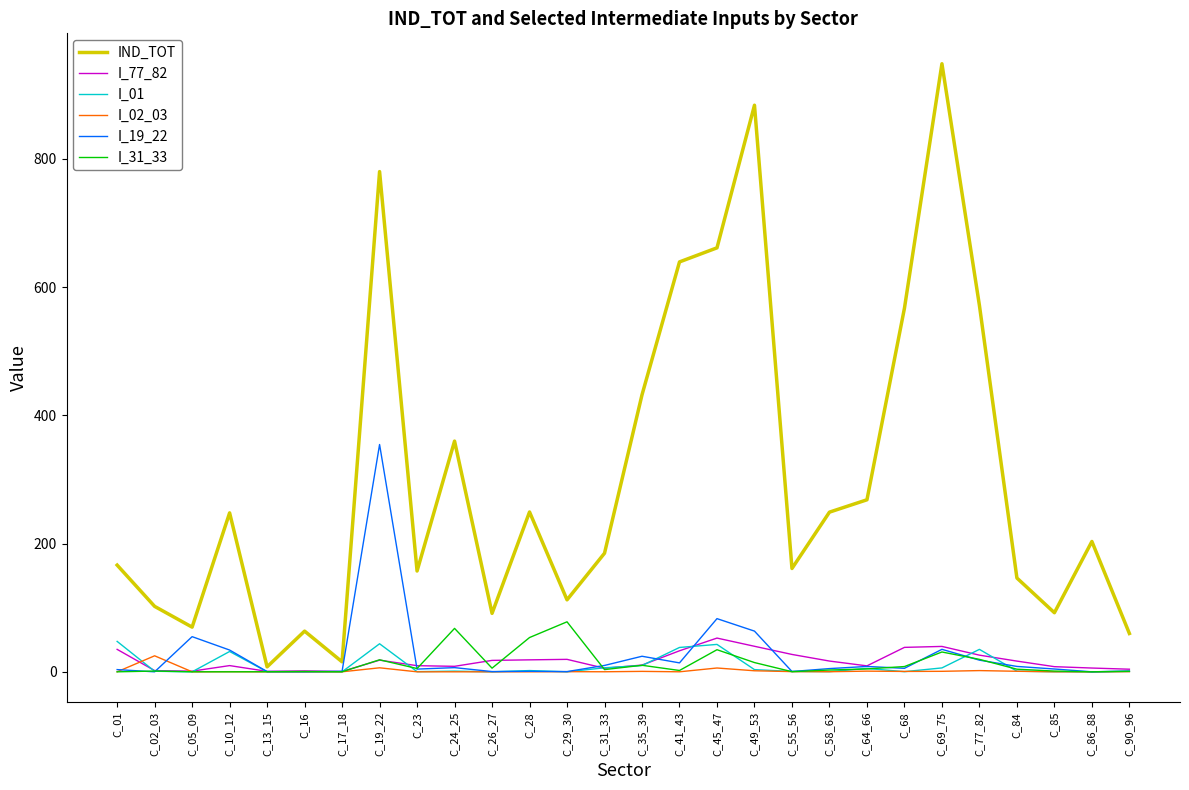

What is the approximate value of I_77_82 at C_29_30?

19.4